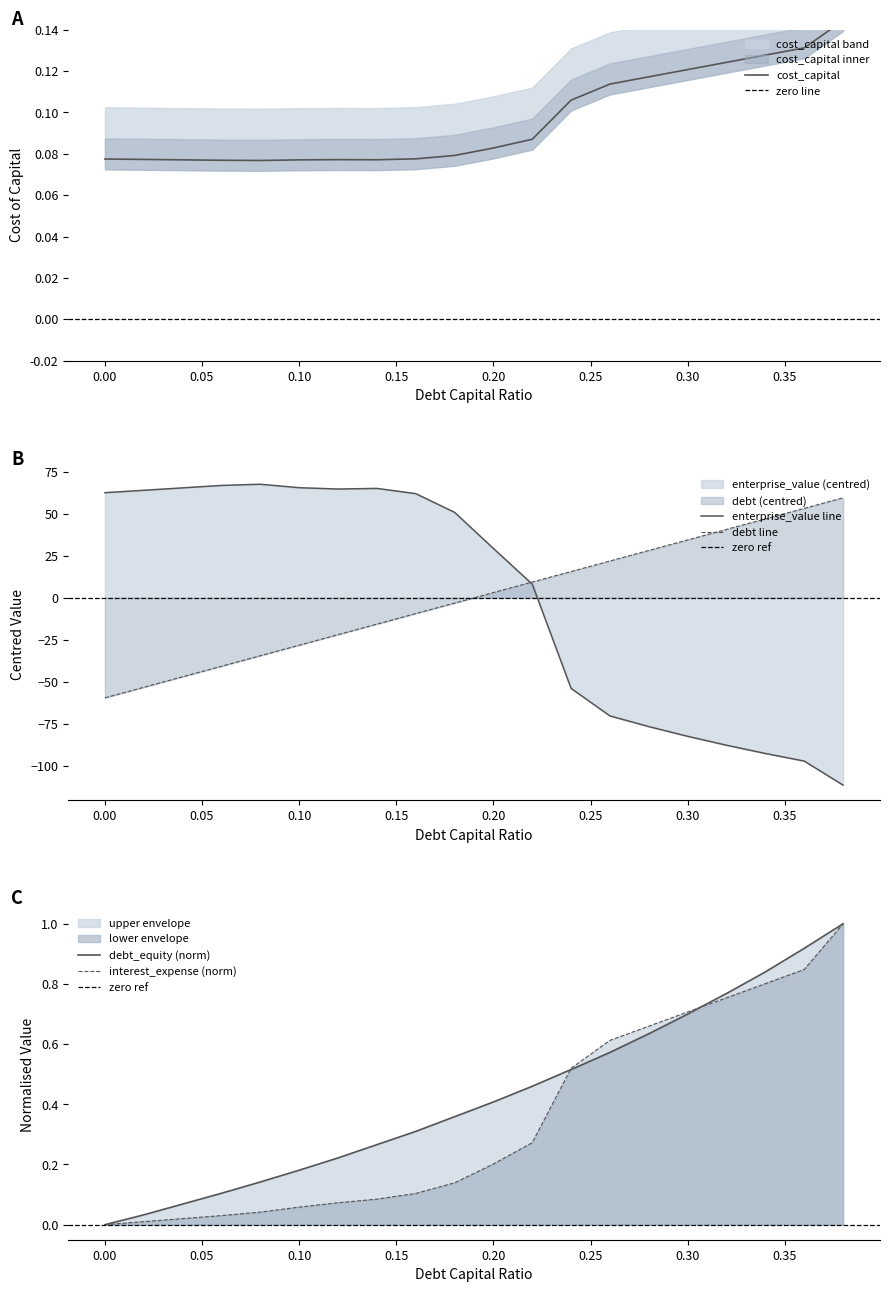

Reading left to right, transcribe all the data shown in this chart.

debt_capital: 0.0=-59.5	0.02=-53.3	0.04=-47.0	0.06=-40.7	0.08=-34.5	0.1=-28.2	0.12=-21.9	0.14=-15.7	0.16=-9.4	0.18=-3.1	0.2=3.1	0.22=9.4	0.24=15.7	0.26=21.9	0.28=28.2	0.3=34.5	0.32=40.7	0.34=47.0	0.36=53.3	0.38=59.5
cost_capital: 0.0=0.1	0.02=0.1	0.04=0.1	0.06=0.1	0.08=0.1	0.1=0.1	0.12=0.1	0.14=0.1	0.16=0.1	0.18=0.1	0.2=0.1	0.22=0.1	0.24=0.1	0.26=0.1	0.28=0.1	0.3=0.1	0.32=0.1	0.34=0.1	0.36=0.1	0.38=0.1
enterprise_value: 0.0=62.6	0.02=64.0	0.04=65.5	0.06=66.9	0.08=67.6	0.1=65.6	0.12=64.8	0.14=65.1	0.16=62.0	0.18=50.9	0.2=29.4	0.22=8.1	0.24=-53.9	0.26=-70.3	0.28=-76.6	0.3=-82.4	0.32=-87.7	0.34=-92.6	0.36=-97.2	0.38=-111.5
debt: 0.0=0.0	0.02=0.0	0.04=0.1	0.06=0.1	0.08=0.1	0.1=0.2	0.12=0.2	0.14=0.3	0.16=0.3	0.18=0.4	0.2=0.4	0.22=0.5	0.24=0.5	0.26=0.6	0.28=0.6	0.3=0.7	0.32=0.8	0.34=0.8	0.36=0.9	0.38=1.0
interest_expense: 0.0=0.0	0.02=0.0	0.04=0.0	0.06=0.0	0.08=0.0	0.1=0.1	0.12=0.1	0.14=0.1	0.16=0.1	0.18=0.1	0.2=0.2	0.22=0.3	0.24=0.5	0.26=0.6	0.28=0.7	0.3=0.7	0.32=0.8	0.34=0.8	0.36=0.8	0.38=1.0